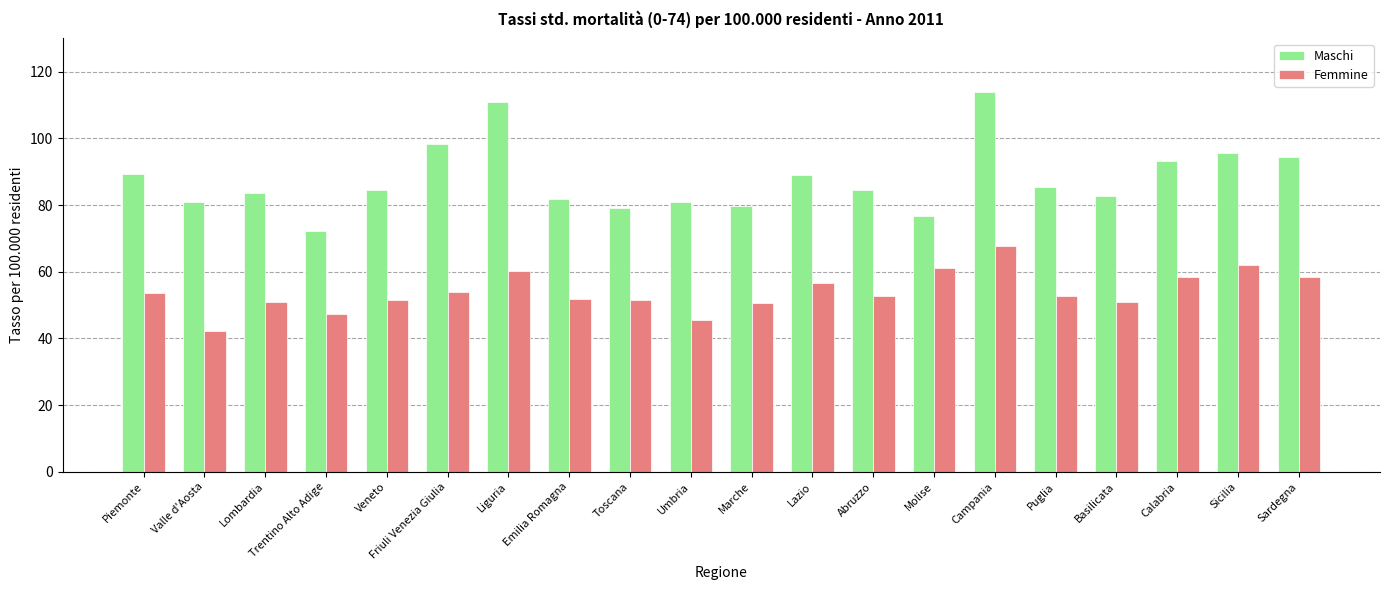

What is the sum of all Maschi values?

1757.1